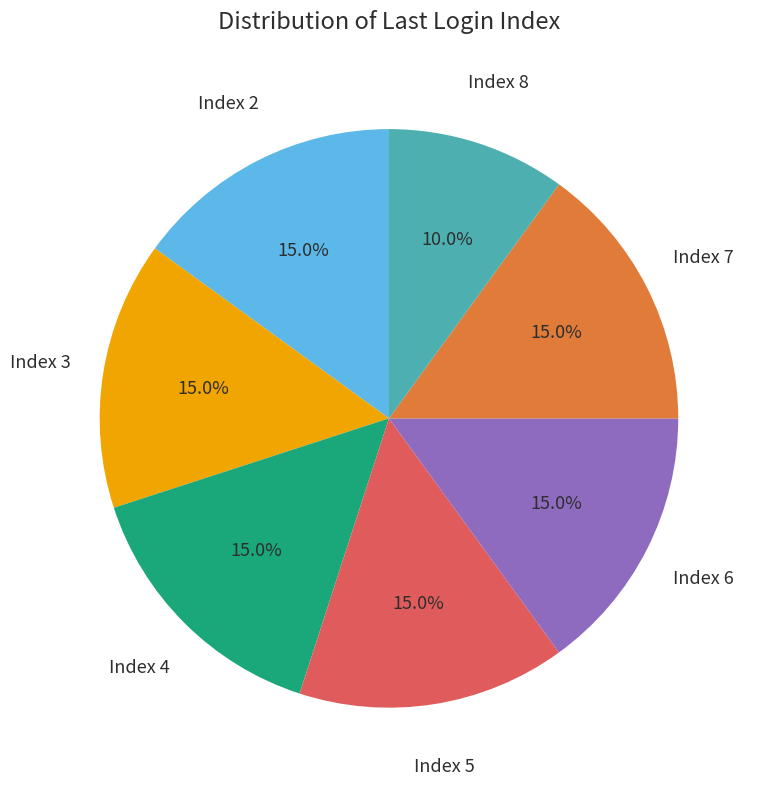

Is there any slice that represents more than half of the pie?

No